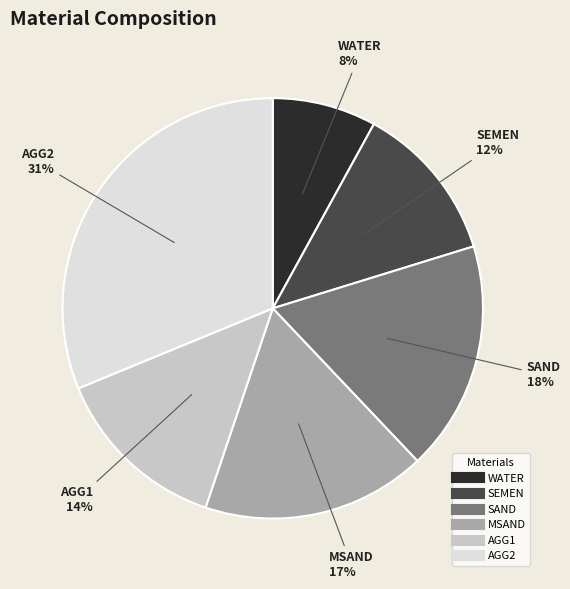

Which slice is the largest?

AGG2